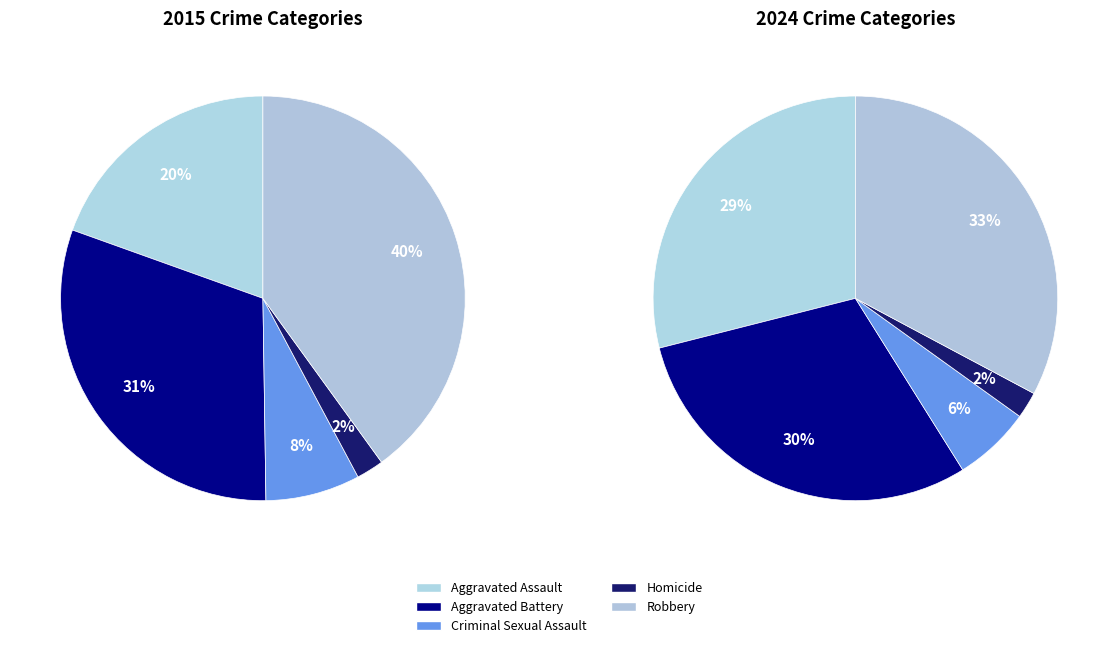

To the nearest percent, what percentage of the pie is Aggravated Assault?

20%